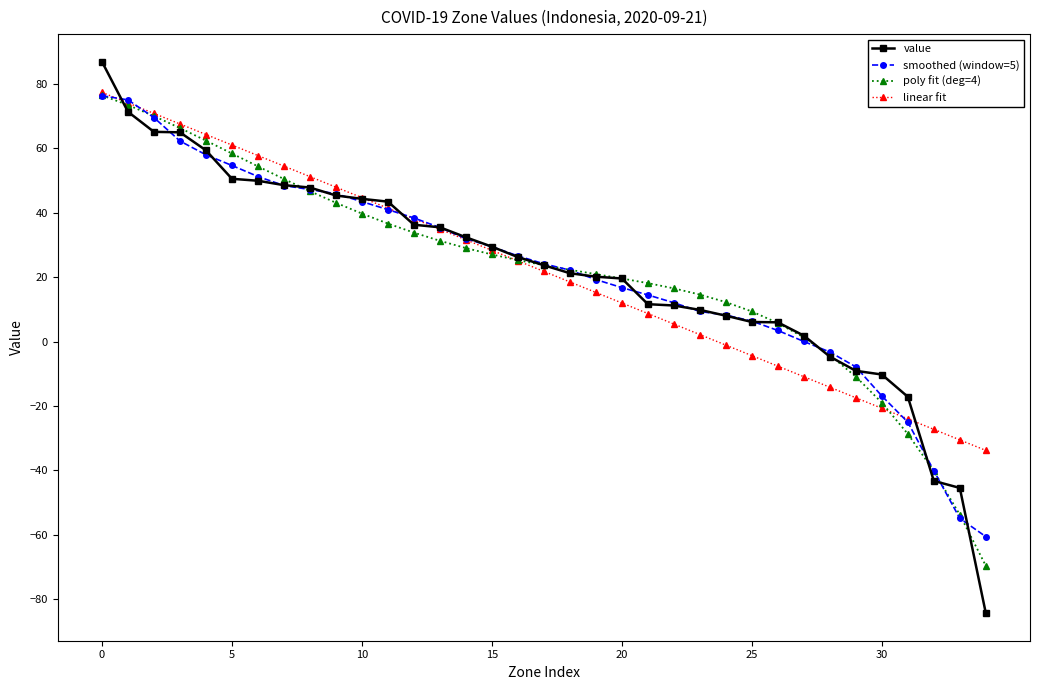

What is the value of the linear fit point at the 5th from the left?

64.3